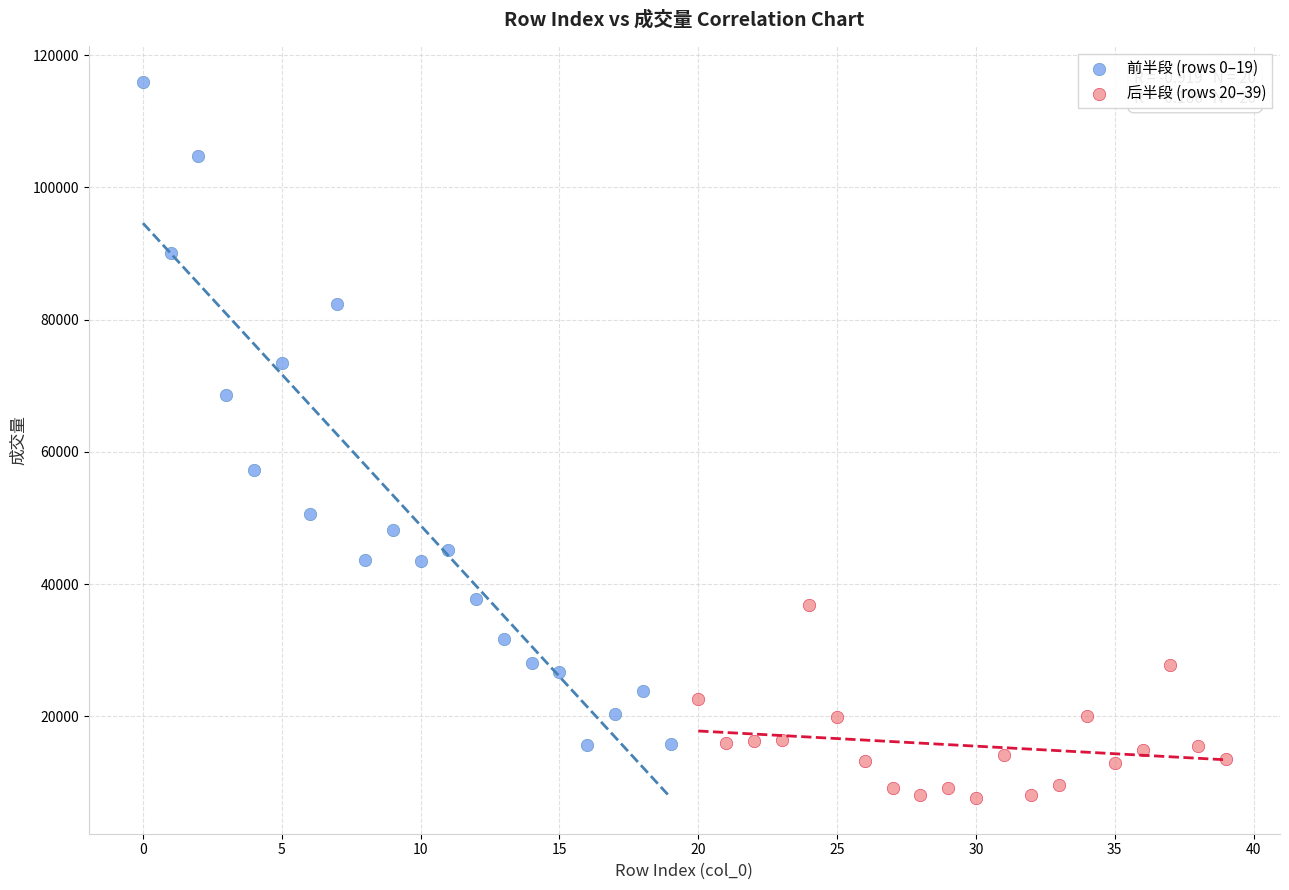

Which series contains the highest Y value?

前半段 (rows 0–19)